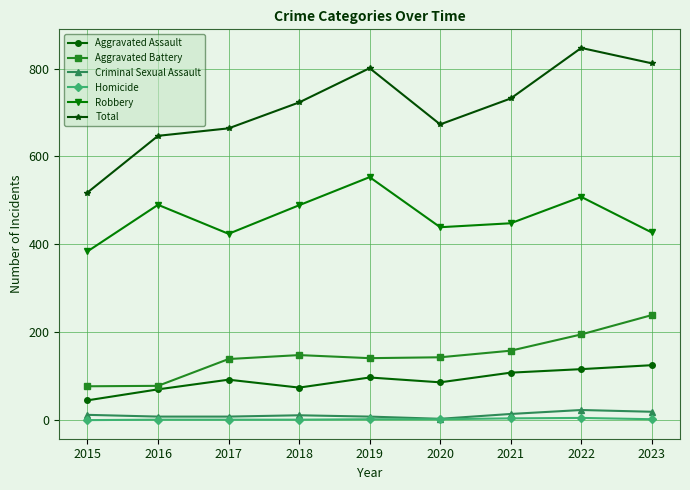

Rank the series at 2021 from lowest to highest value.

Homicide, Criminal Sexual Assault, Aggravated Assault, Aggravated Battery, Robbery, Total